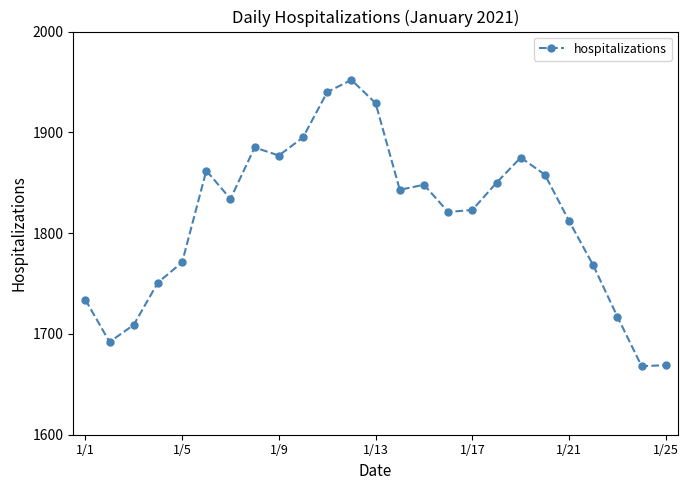

What is the difference between the second highest and minimum values?

272